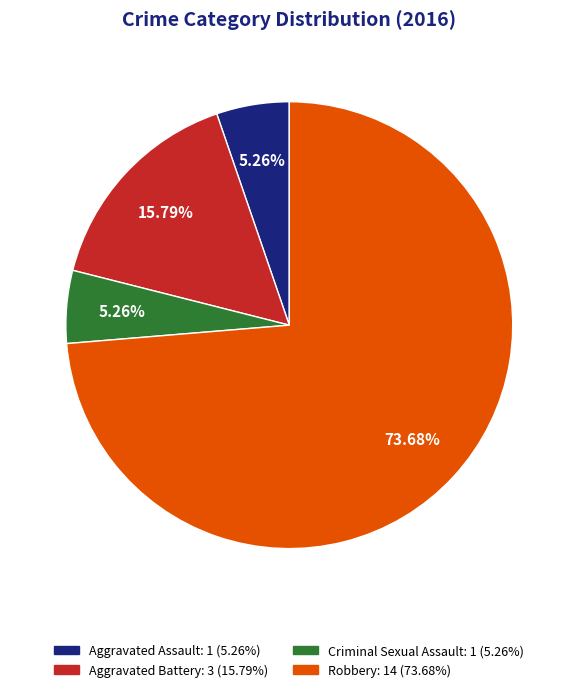

What percentage is the Aggravated Assault slice, to the nearest percent?

5%